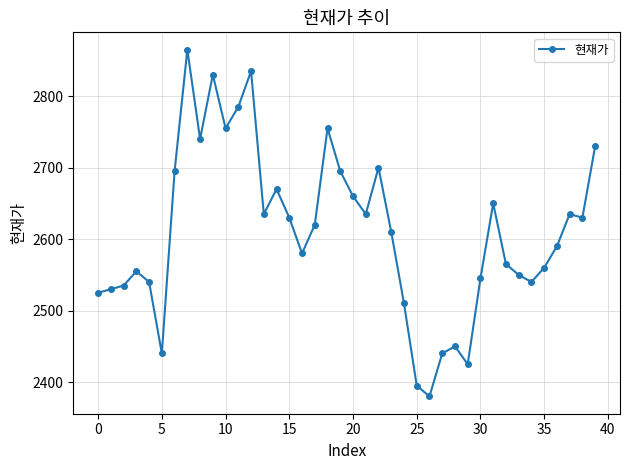

What is the value of the 23rd point from the left?

2700